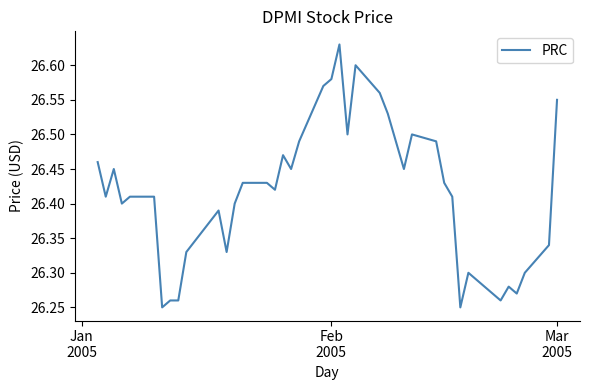

How many lines are shown in the chart?

1